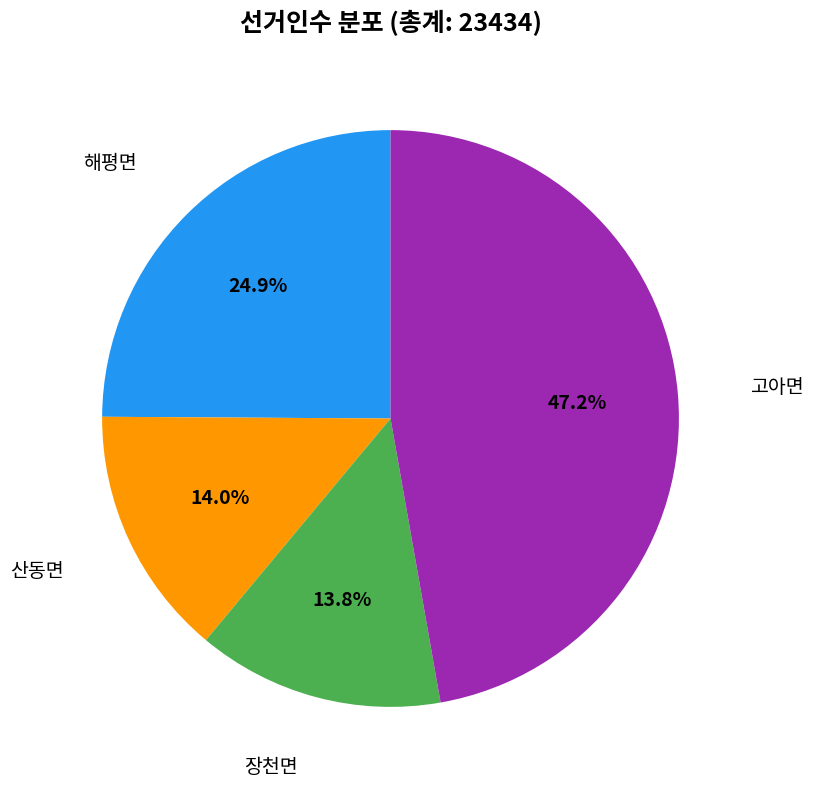

Does any single category account for the majority?

No